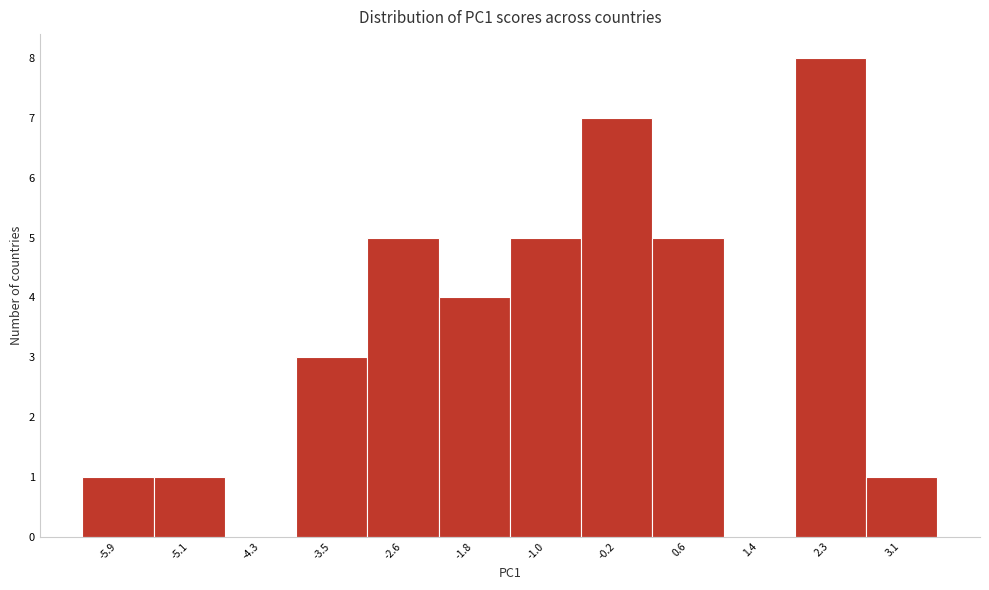

Reading left to right, transcribe this chart: for each bar, give the range it covers on the x-axis and its height. Neither the bar edges nor the heights are printed on the chart, so give them approximately, as read against the axes.

-6.3 to -5.5: 1
-5.5 to -4.7: 1
-4.7 to -3.9: 0
-3.9 to -3.1: 3
-3.1 to -2.2: 5
-2.2 to -1.4: 4
-1.4 to -0.6: 5
-0.6 to 0.2: 7
0.2 to 1.0: 5
1.0 to 1.8: 0
1.8 to 2.7: 8
2.7 to 3.5: 1